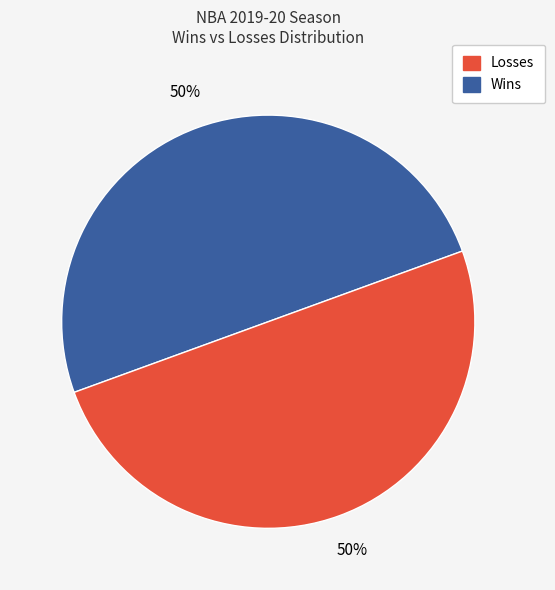

Count the number of slices in the pie.

2